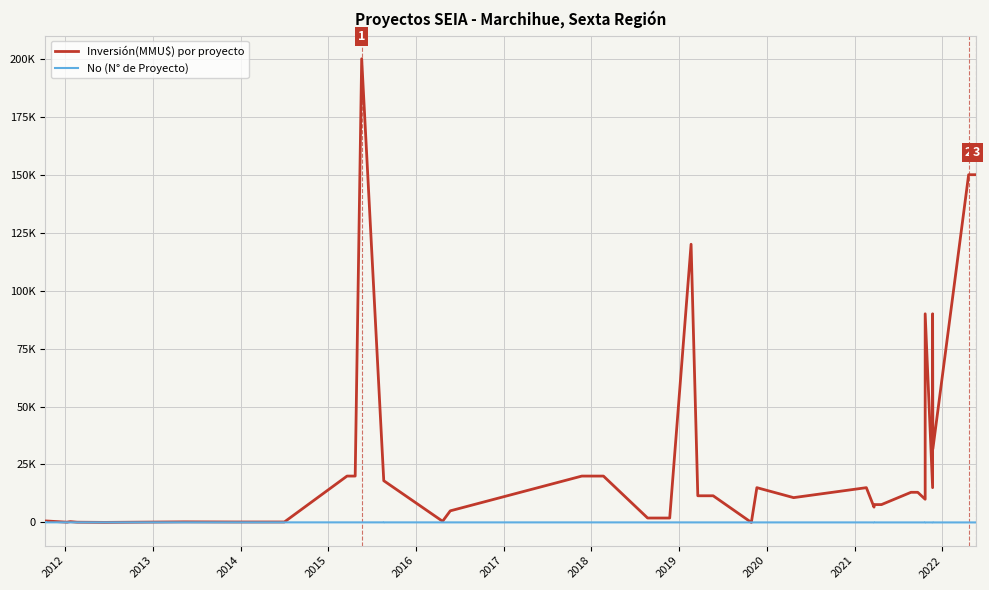

How many series are shown in this chart?

2